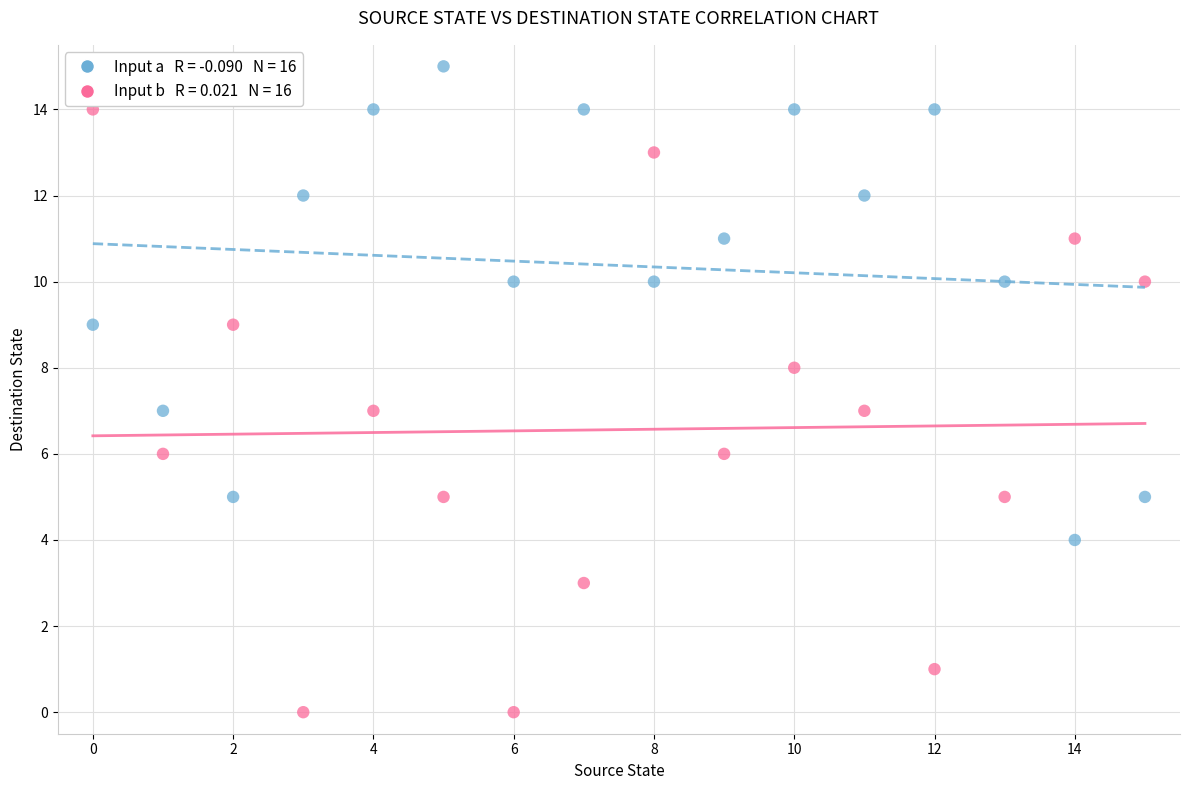

Across all data points, what is the range of Y values (max minus min)?

15